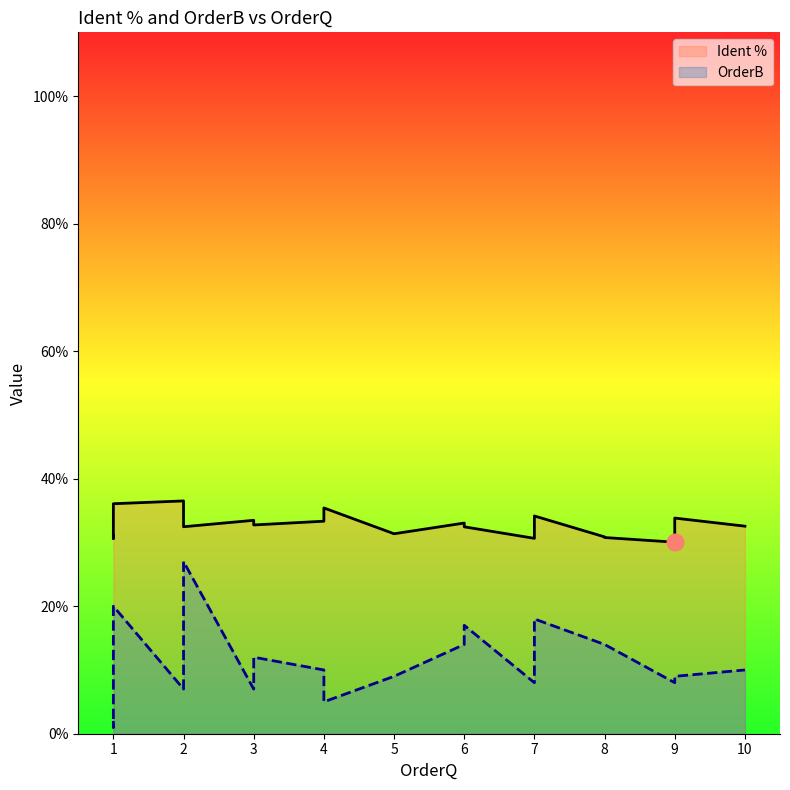

What is the minimum value for Ident %?

30.0